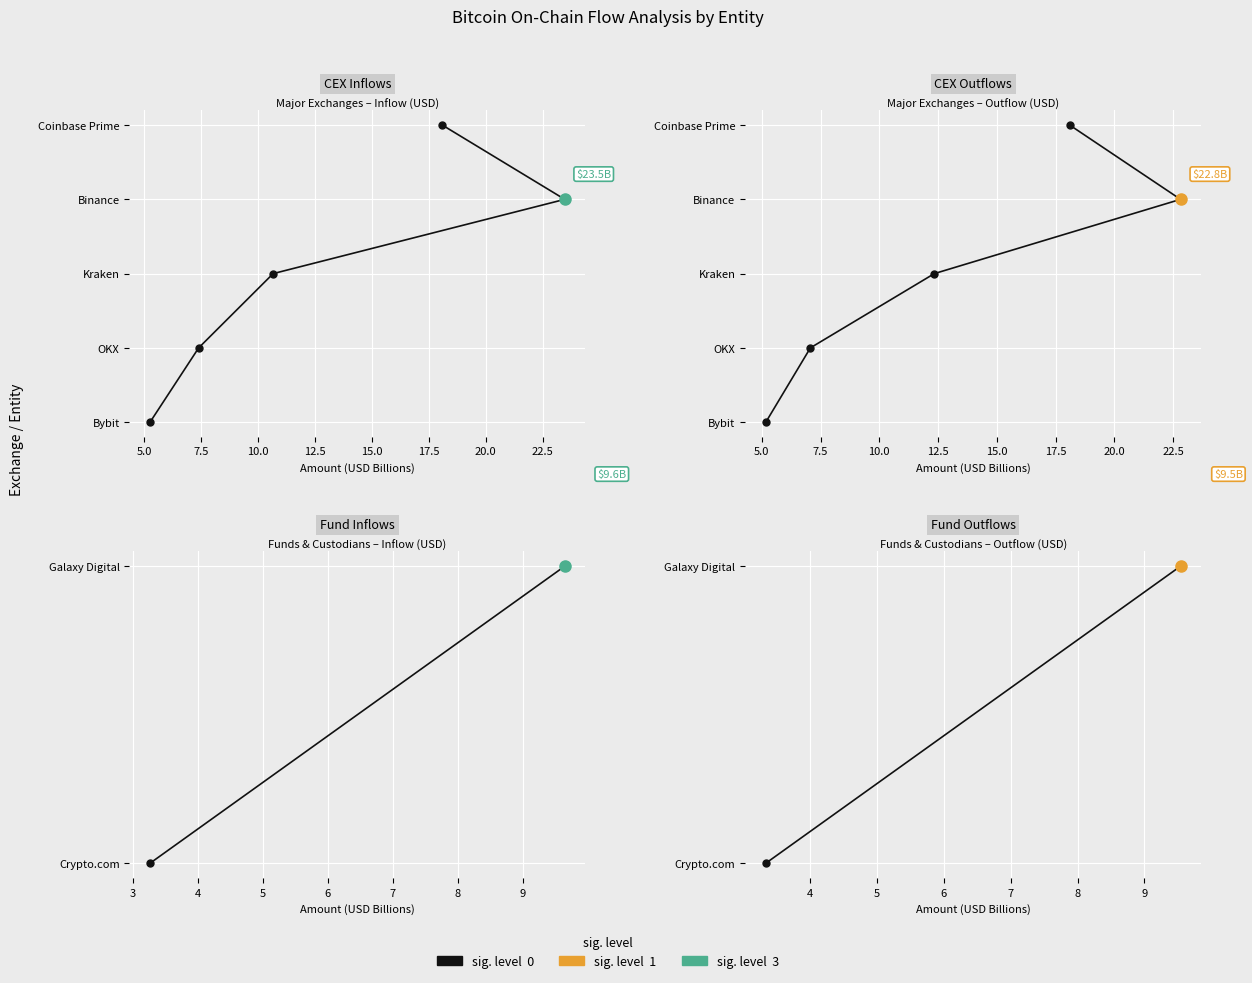

Does the chart display data point markers on the line(s)?

Yes